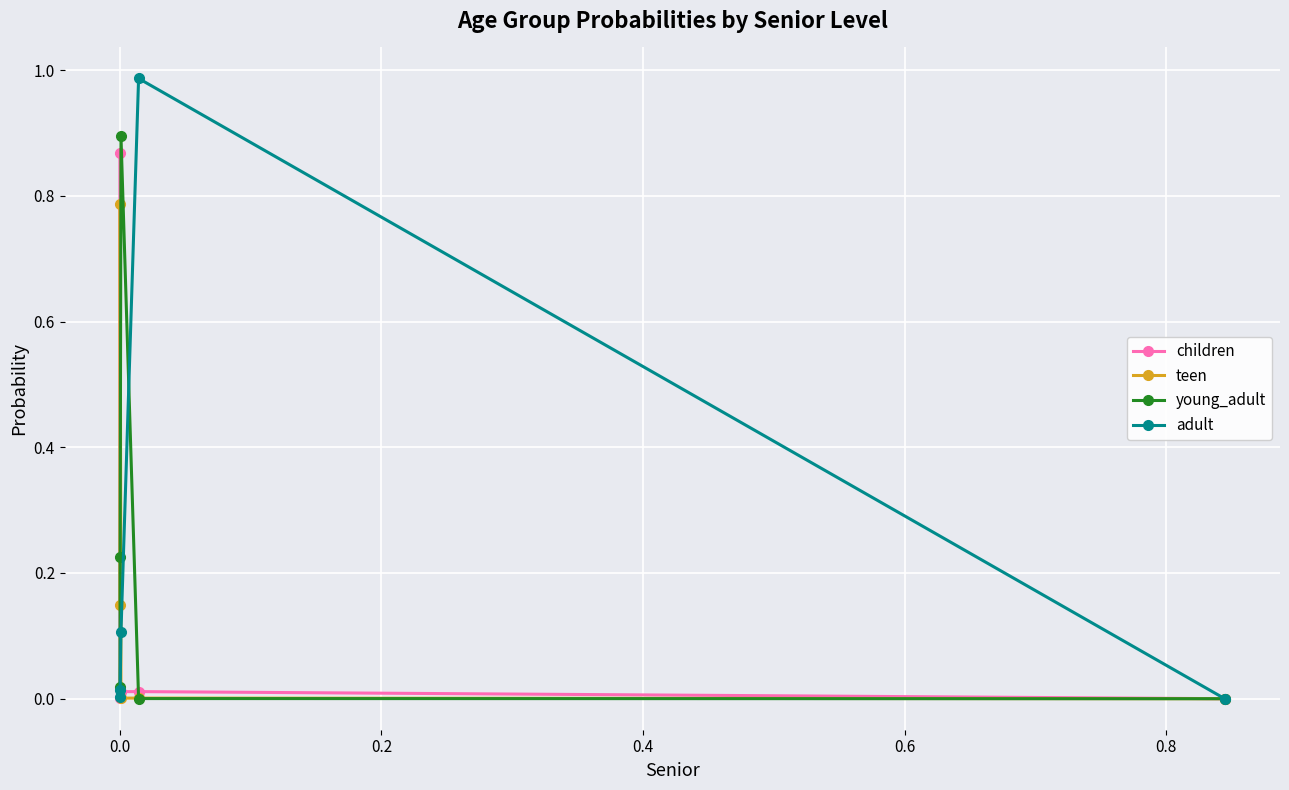

In teen, how many points are lower than both neighbors (excluding endpoints)?

1